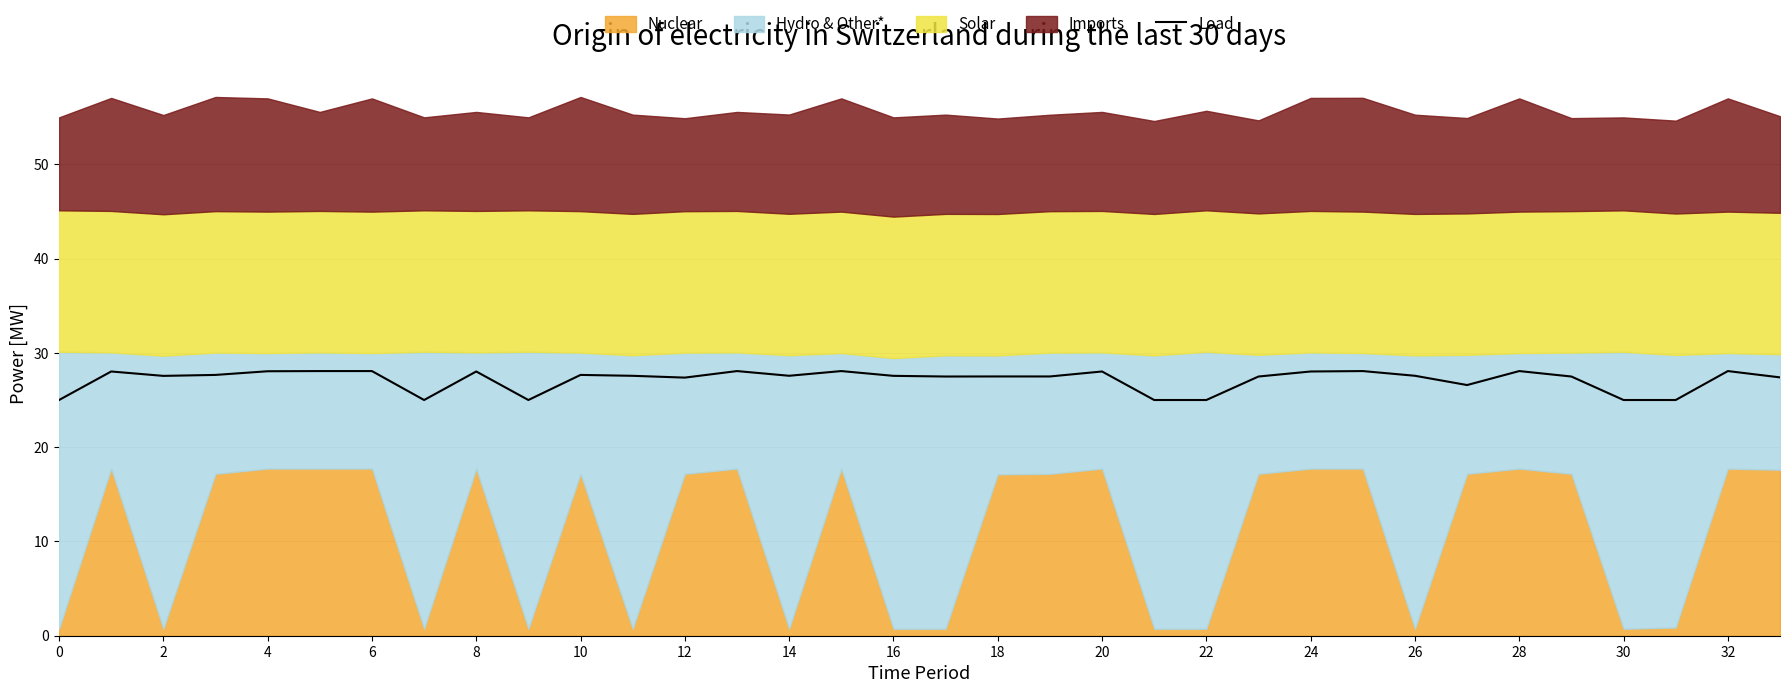

How many interior local peaks (higher than both neighbors) does the data have?

11